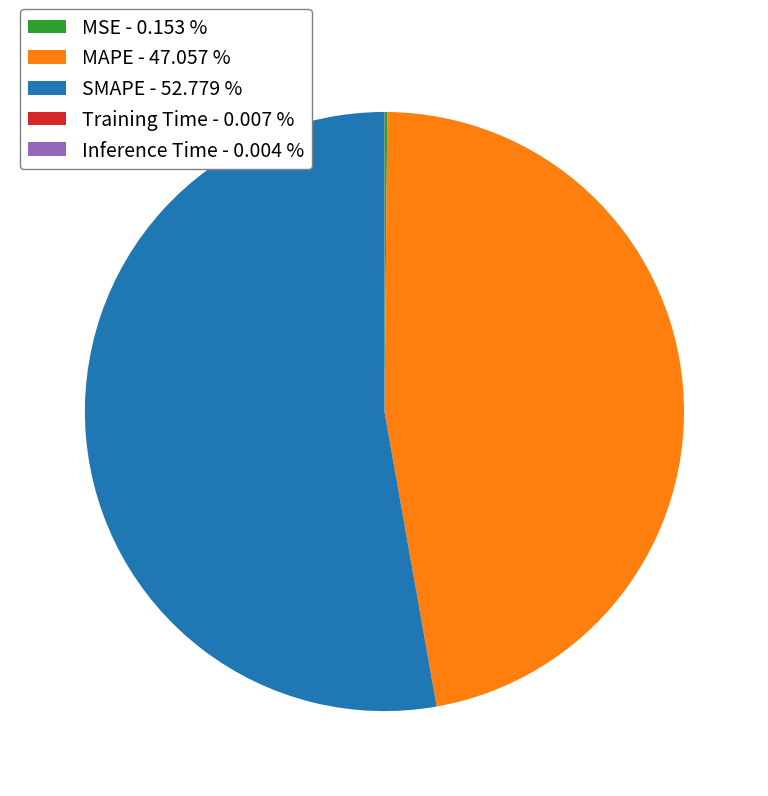

Does any single category account for the majority?

Yes